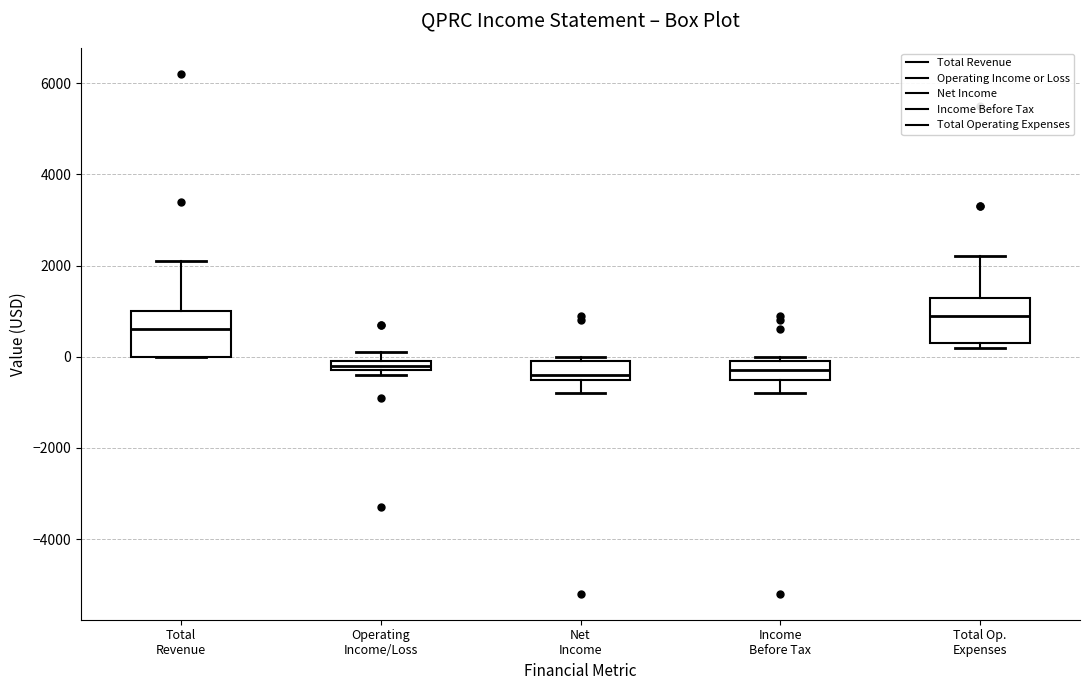

Where does the median line of the box for Total Op. Expenses sit on the y-axis? The values are not printed on the chart, so give them approximately, as read against the axis.

1000